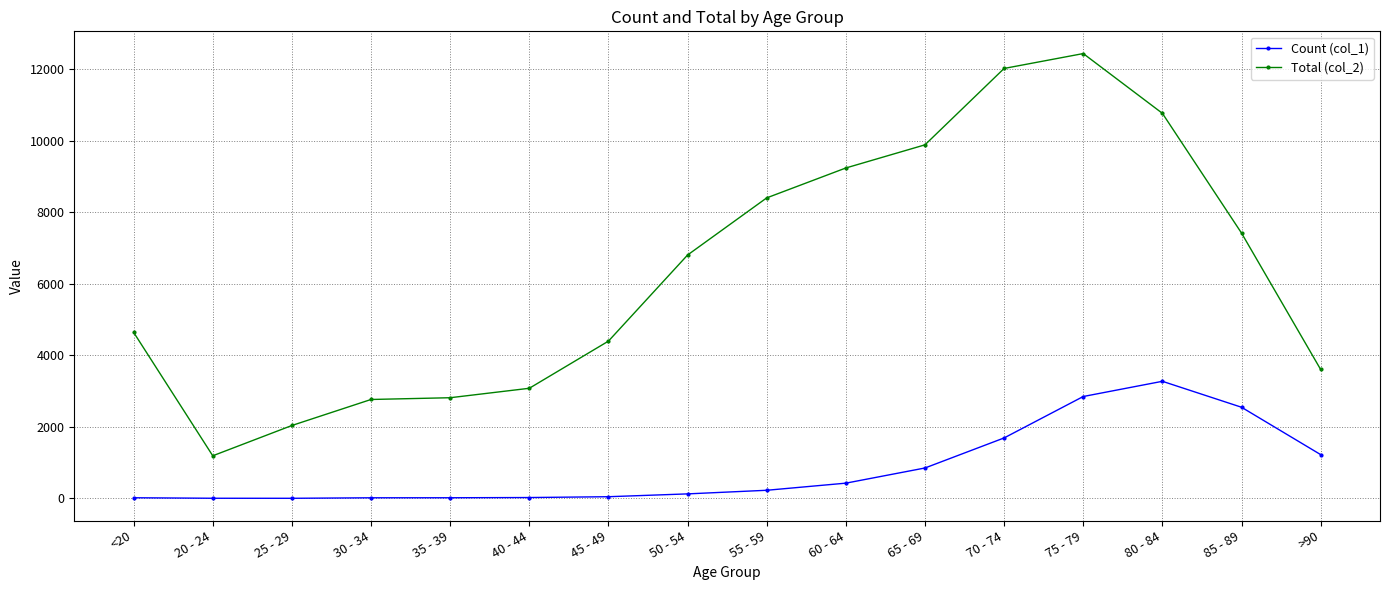

Is this an area chart (filled region under the line)?

No